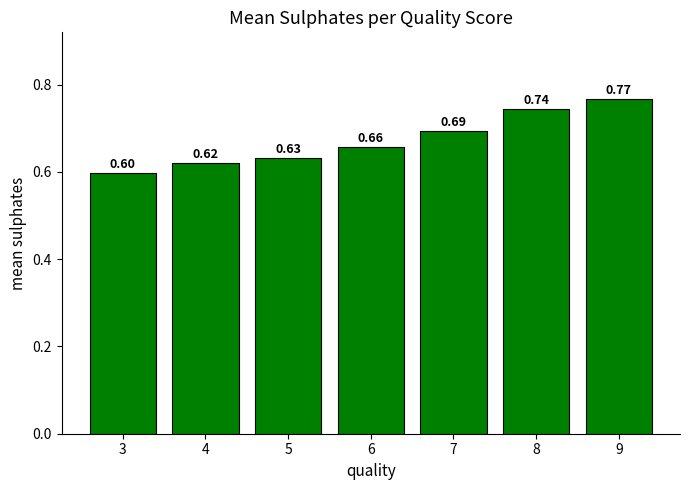

Are the bars grouped side by side (vs. stacked)?

No